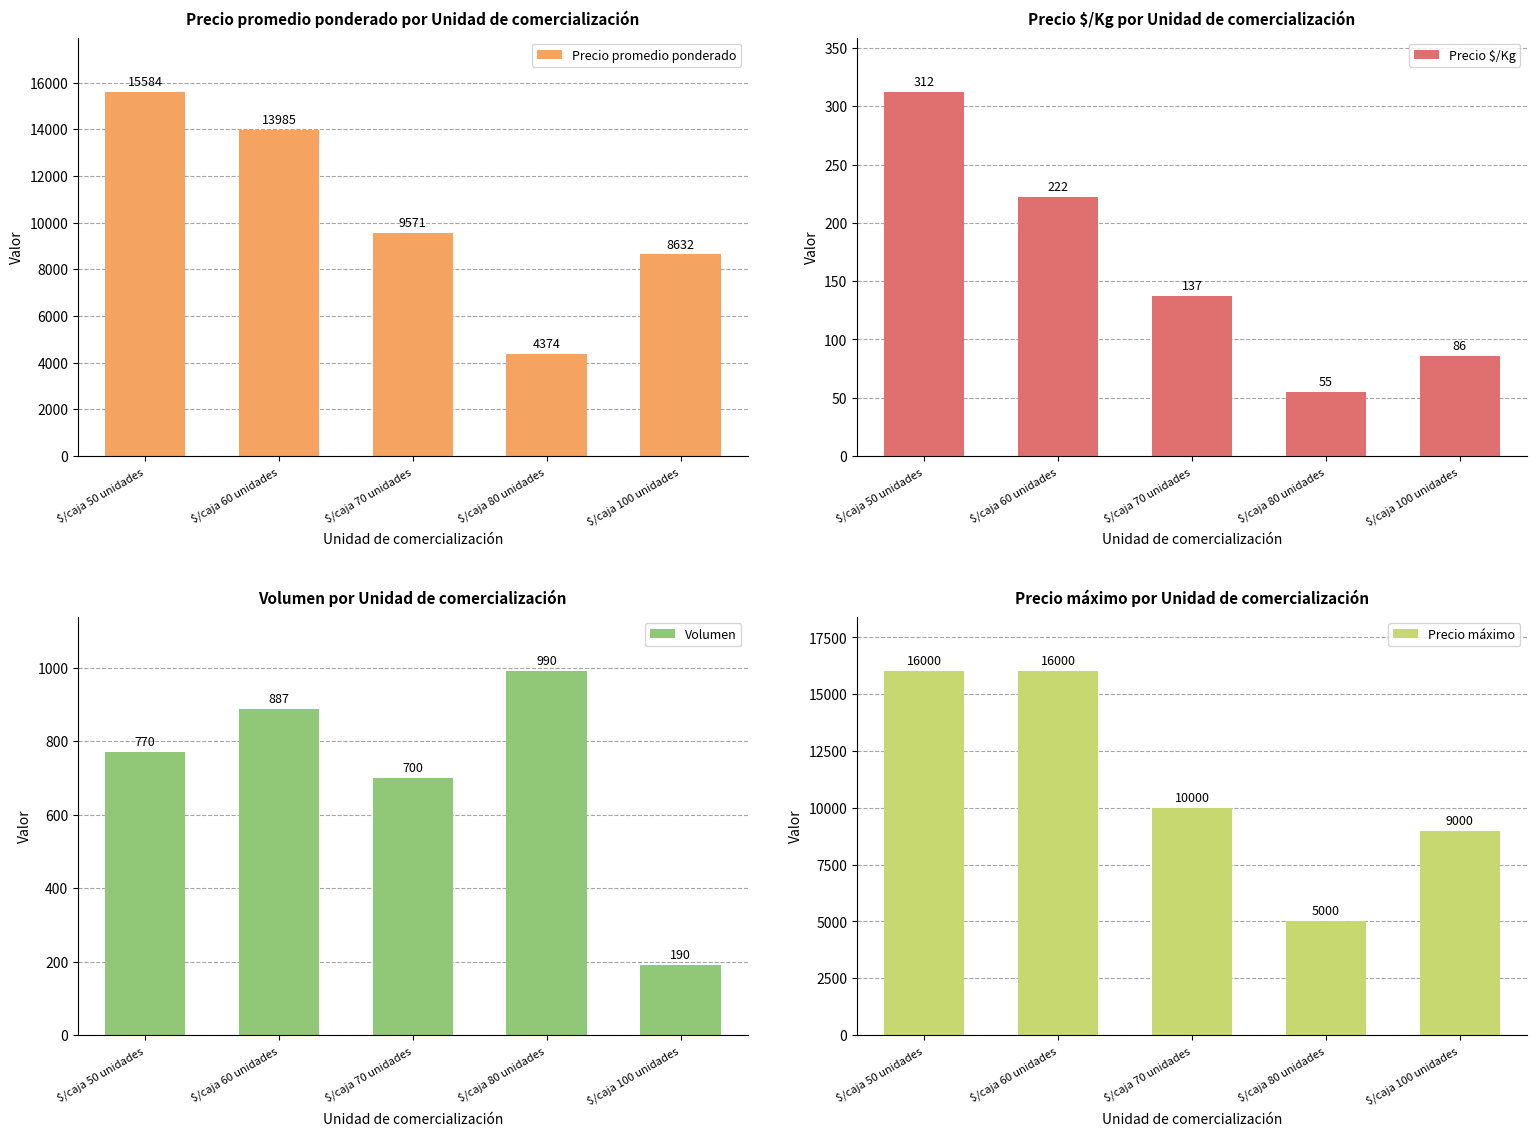

What is the average value of the Precio máximo series?

11200